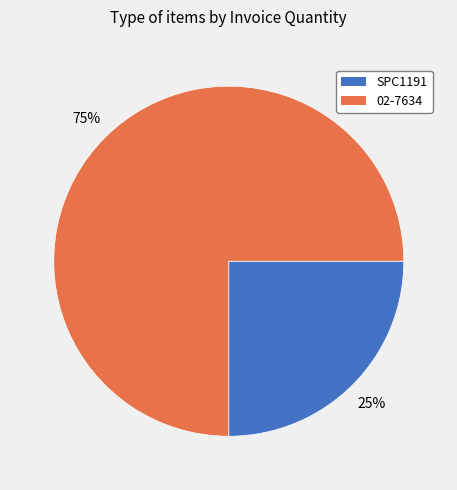

True or false: 02-7634 accounts for 75% of the total.

True